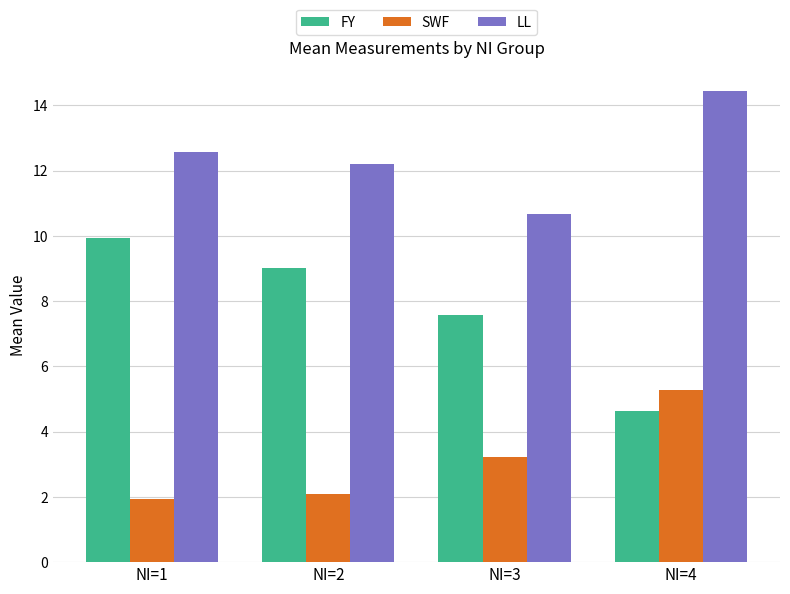

True or false: LL has a value of 10.7 at NI=3.

True